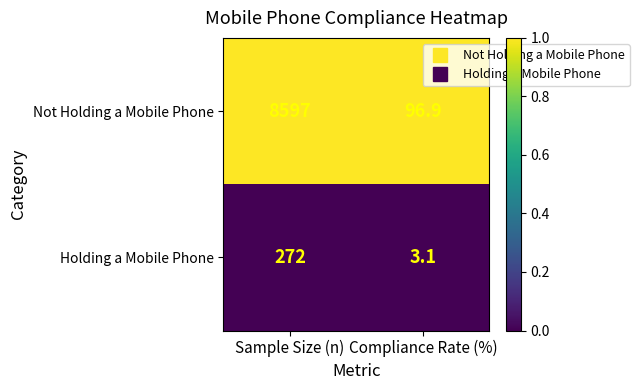

Which label corresponds to the largest value in the chart?

Sample Size (n)